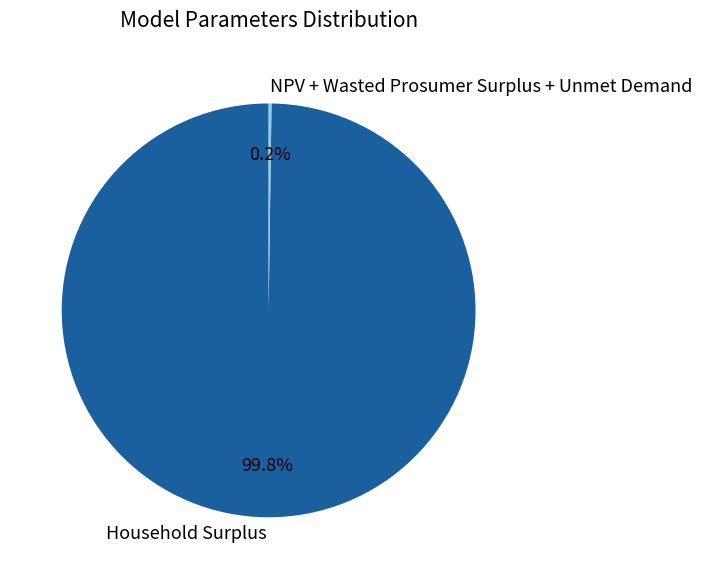

To the nearest percent, what is the average slice percentage?

50%